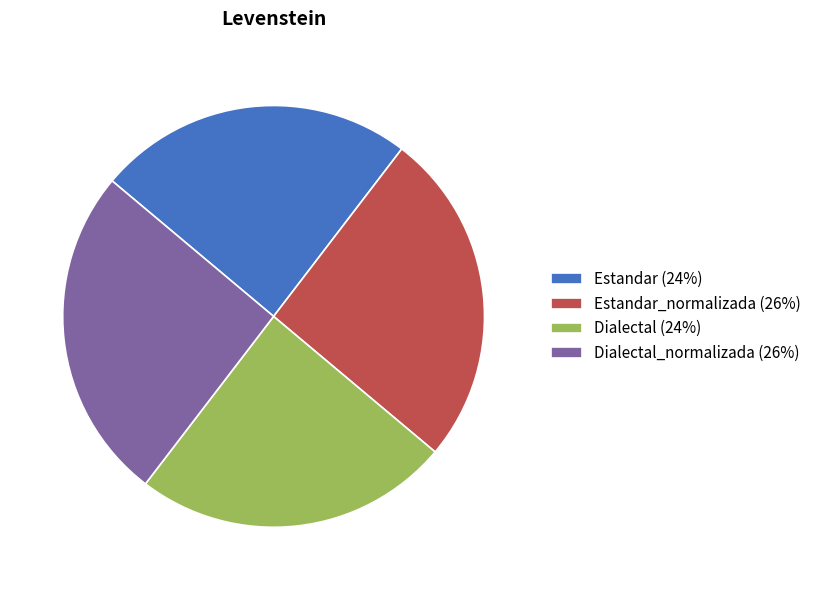

Is there any slice that represents more than half of the pie?

No